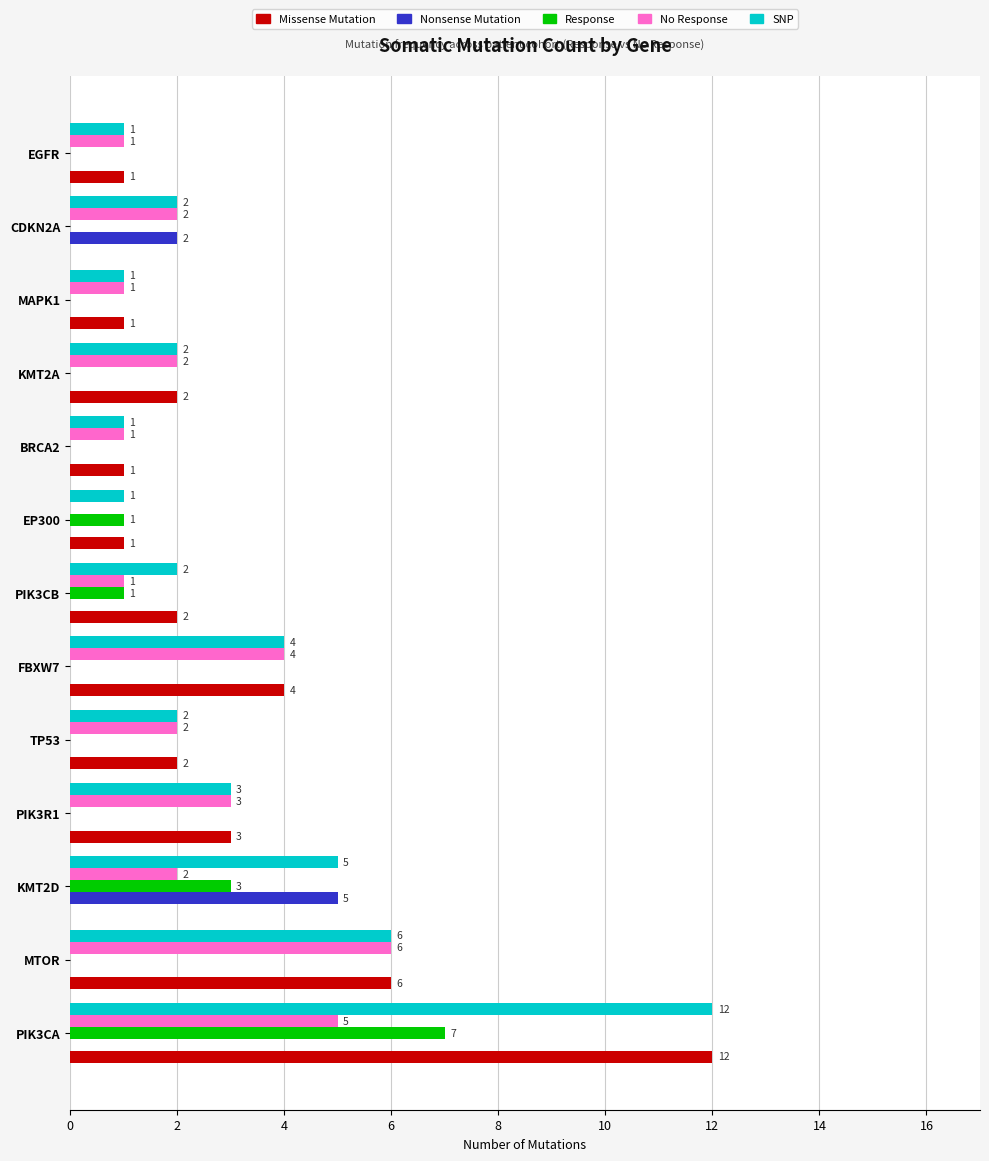

How many positive values does the No Response series have?

12